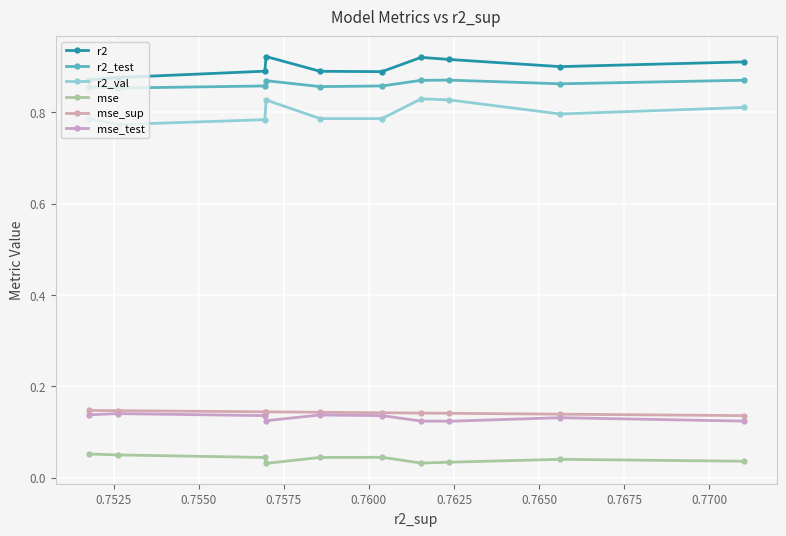

Is this an area chart (filled region under the line)?

No